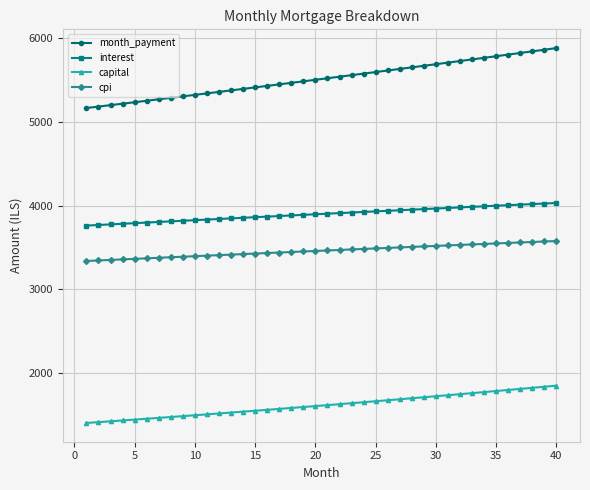

What is the average value of the cpi series?

3461.2